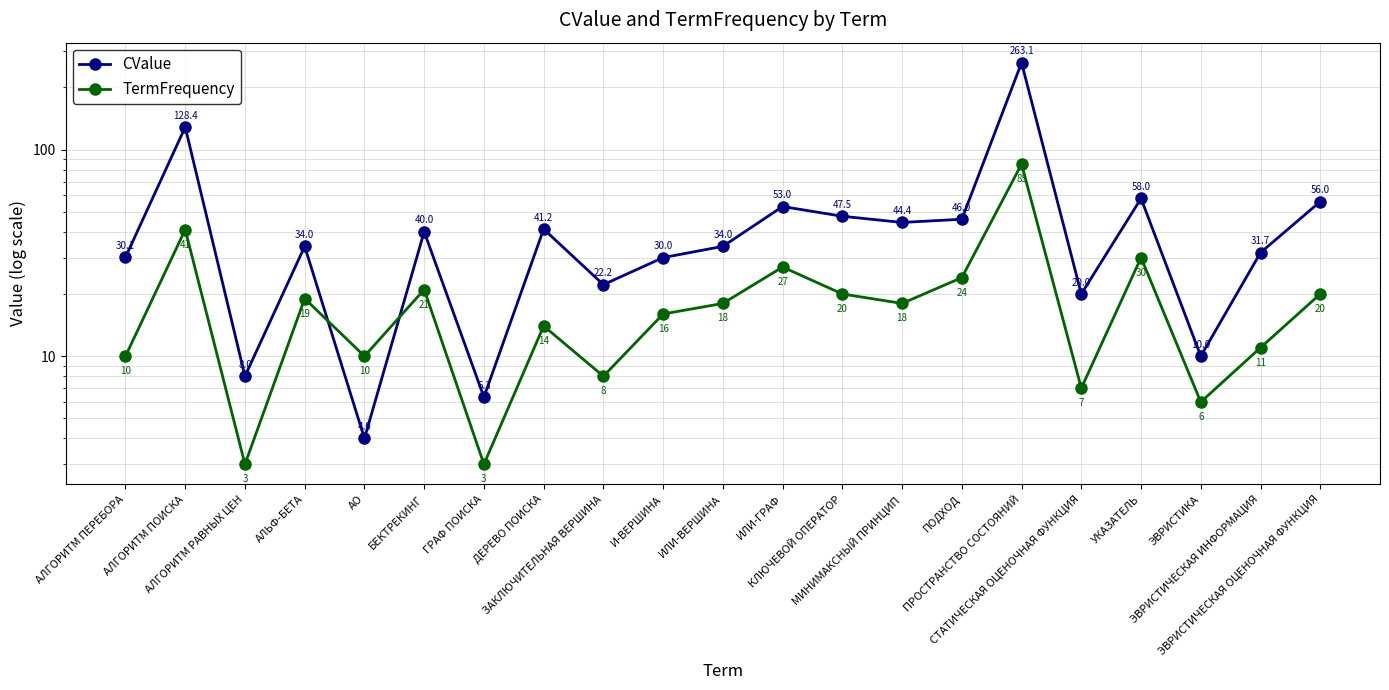

How many times do CValue and TermFrequency cross each other?

2